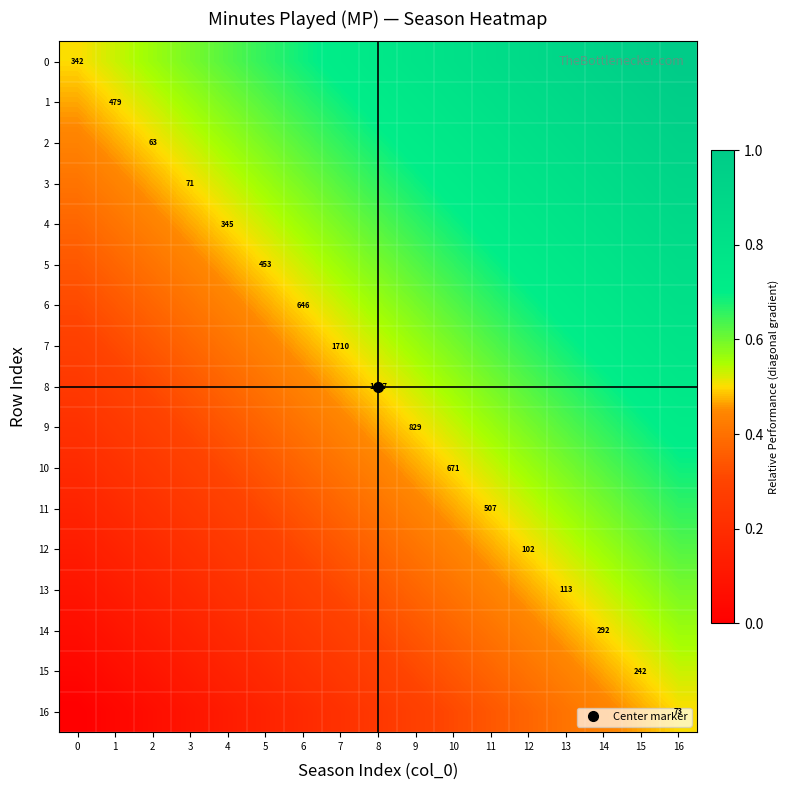

The 1 series shows 0.3 at 5. True or false?

False